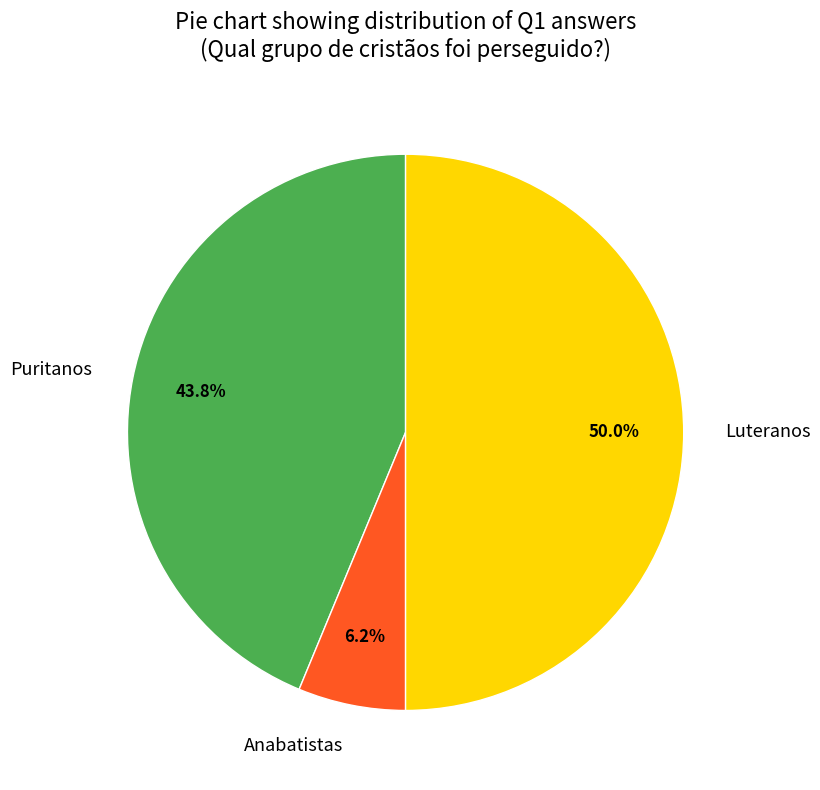

Does Puritanos account for over 50% of the chart?

No